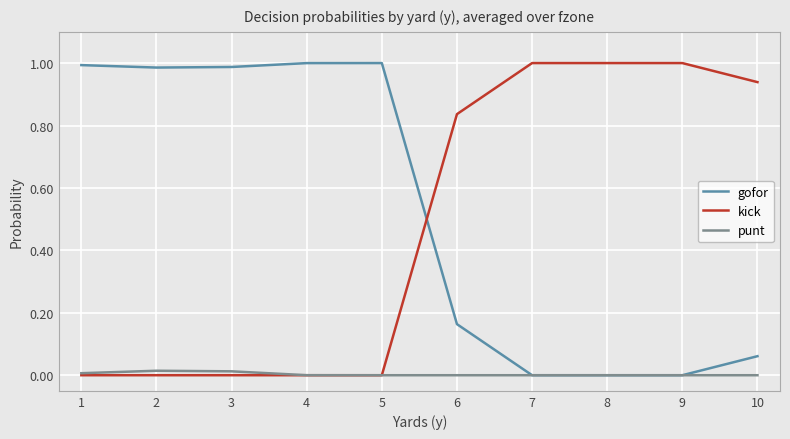

How many intersections are there between kick and gofor?

1